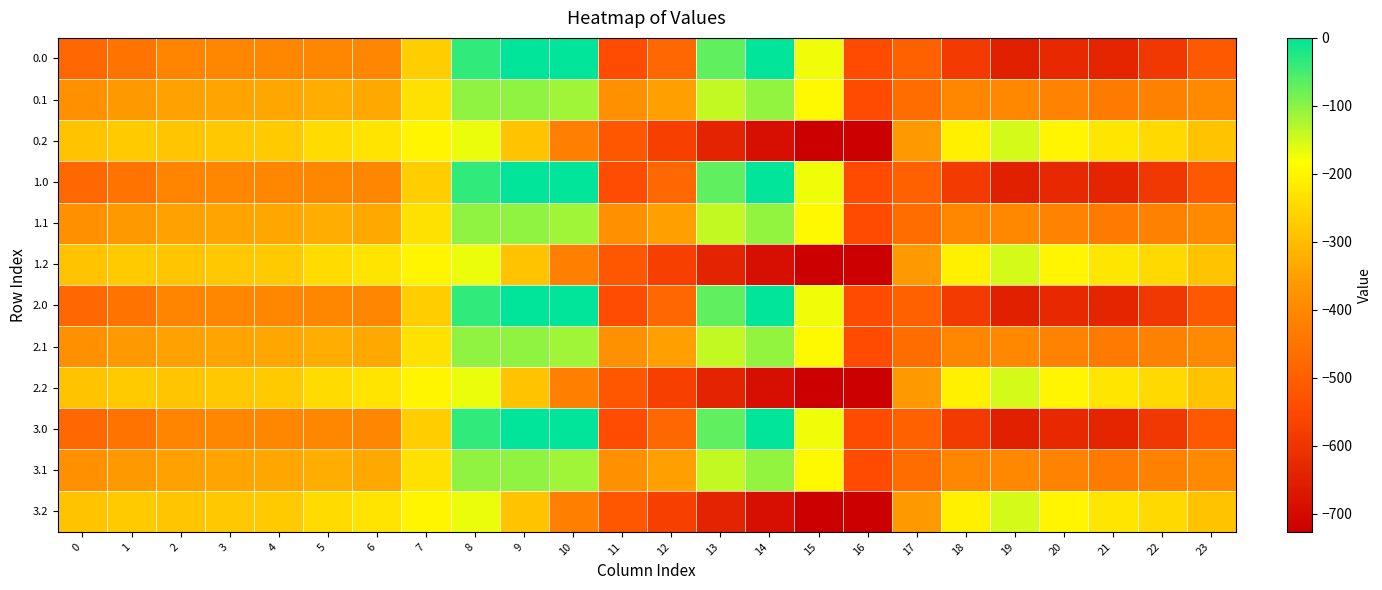

At which category is the sum across all series the highest?

8